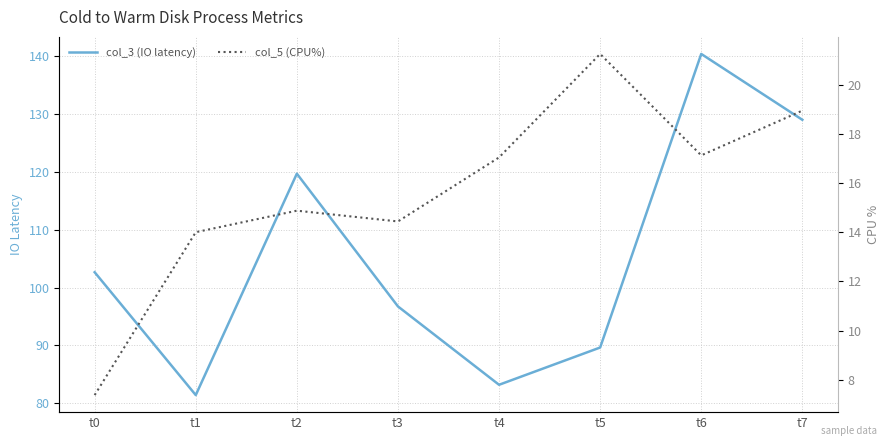

List the series in order of their overall mean, lowest first.

col_5 (CPU%), col_3 (IO latency)